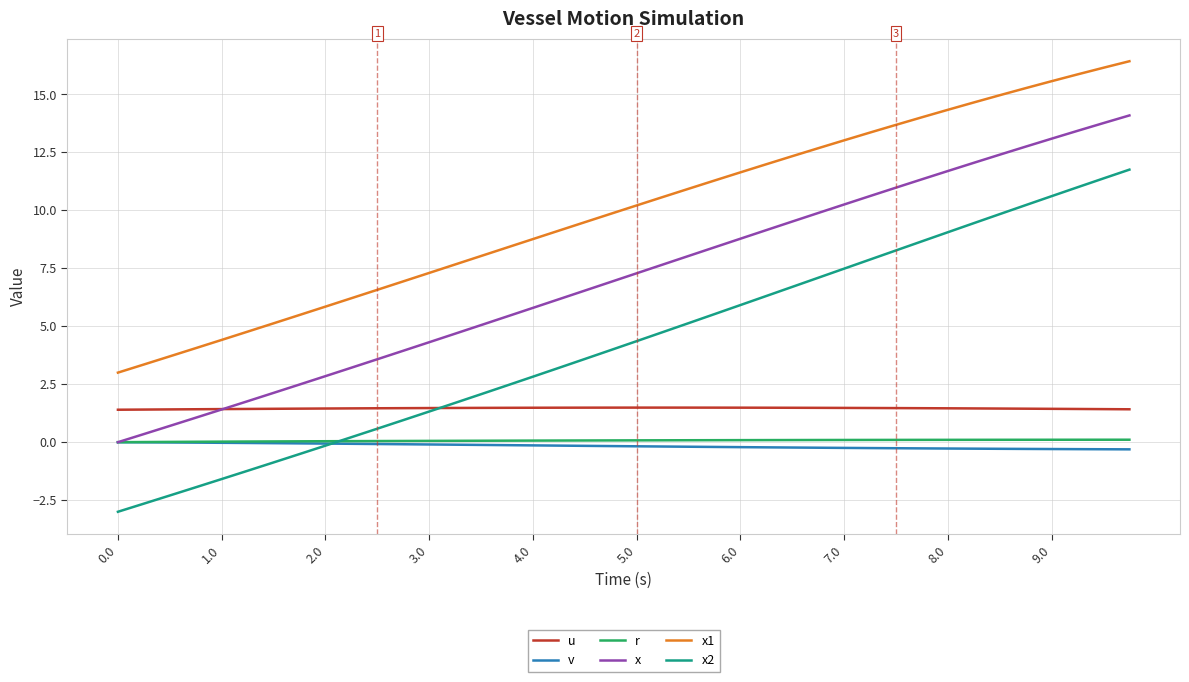

True or false: v and x1 cross at least once.

False